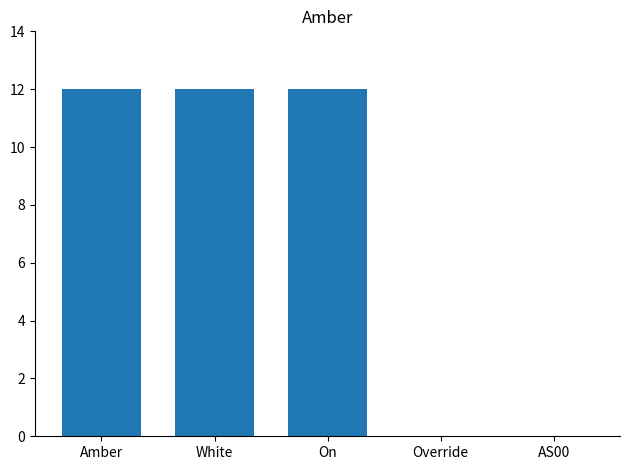

Approximately how many times larger is the value at White compared to On?

1.0